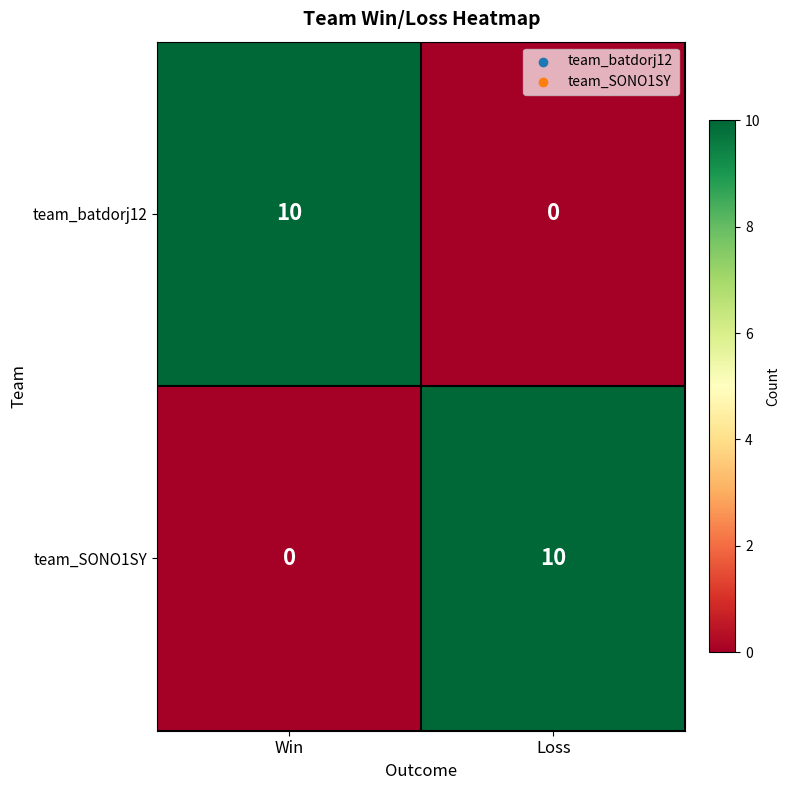

List the labels in order of team_SONO1SY value, smallest first.

Win, Loss